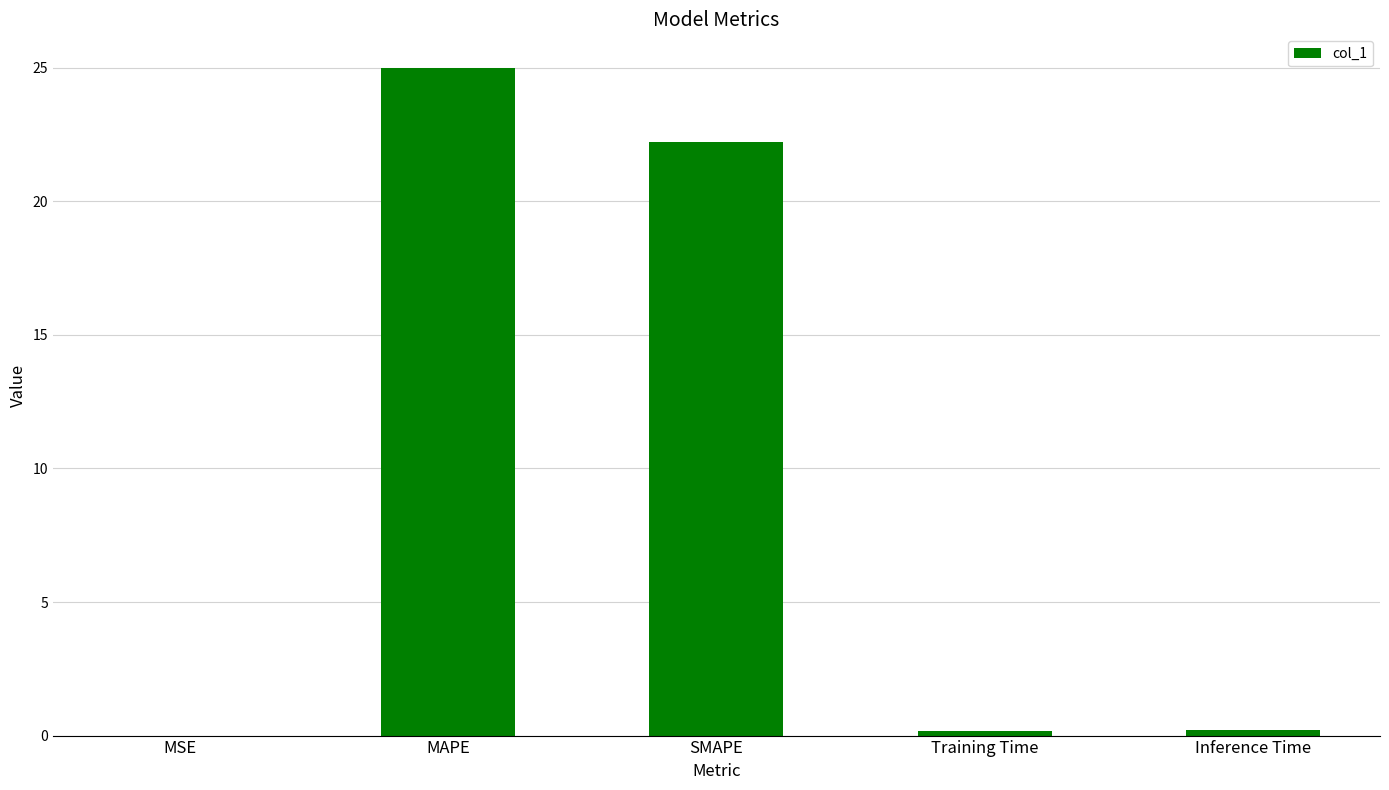

What is the sum of the values at MAPE and SMAPE?

47.2